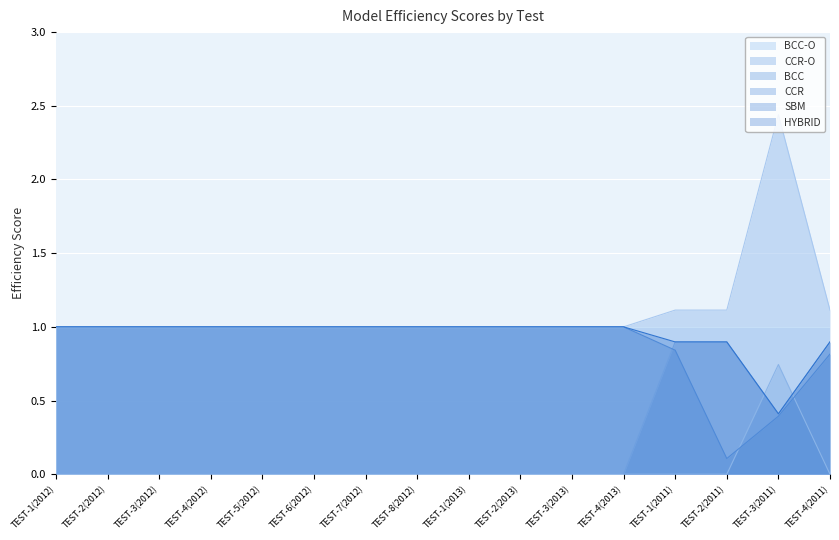

What is the difference between the maximum and minimum values in the HYBRID series?

0.6